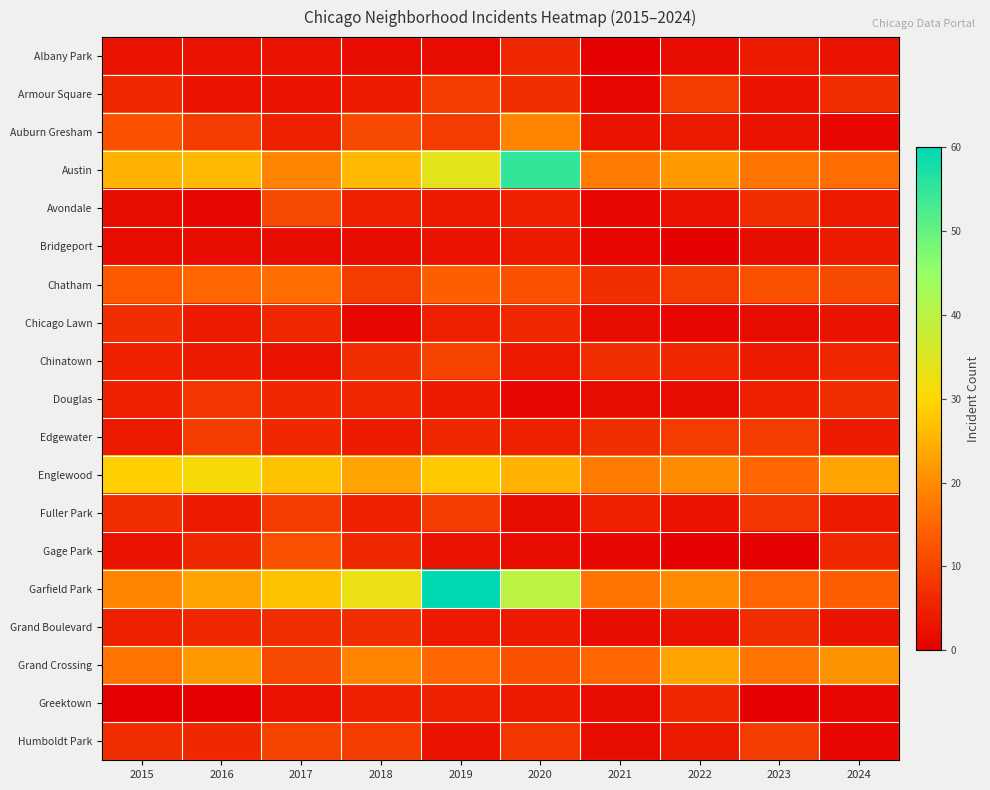

At how many categories does at least one series exceed 53?

2